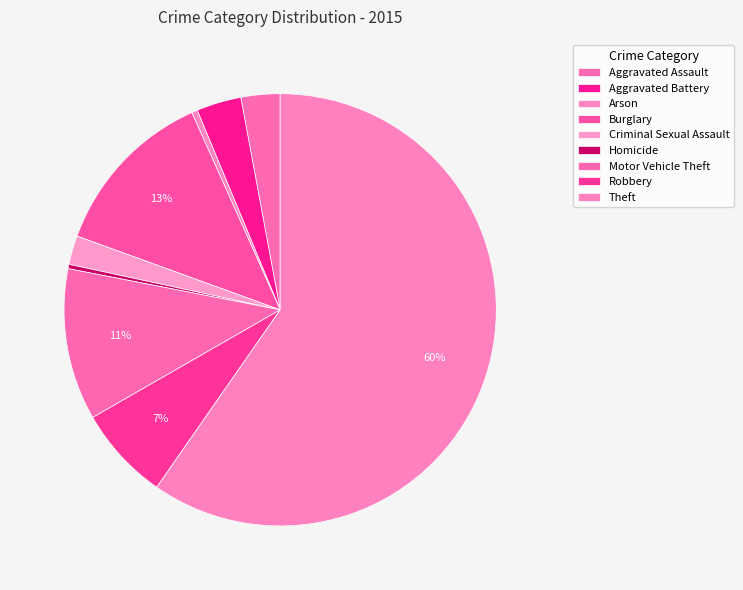

How many segments does this pie chart have?

9